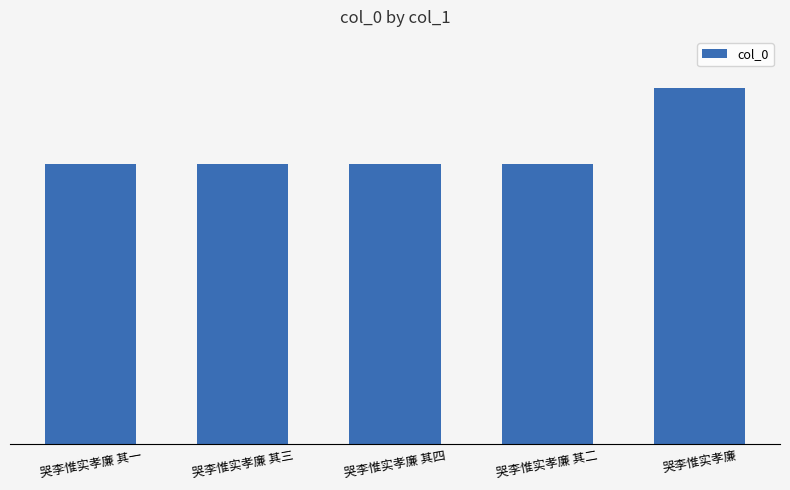

Rank the categories by value from highest to lowest.

哭李惟实孝廉, 哭李惟实孝廉 其四, 哭李惟实孝廉 其三, 哭李惟实孝廉 其二, 哭李惟实孝廉 其一